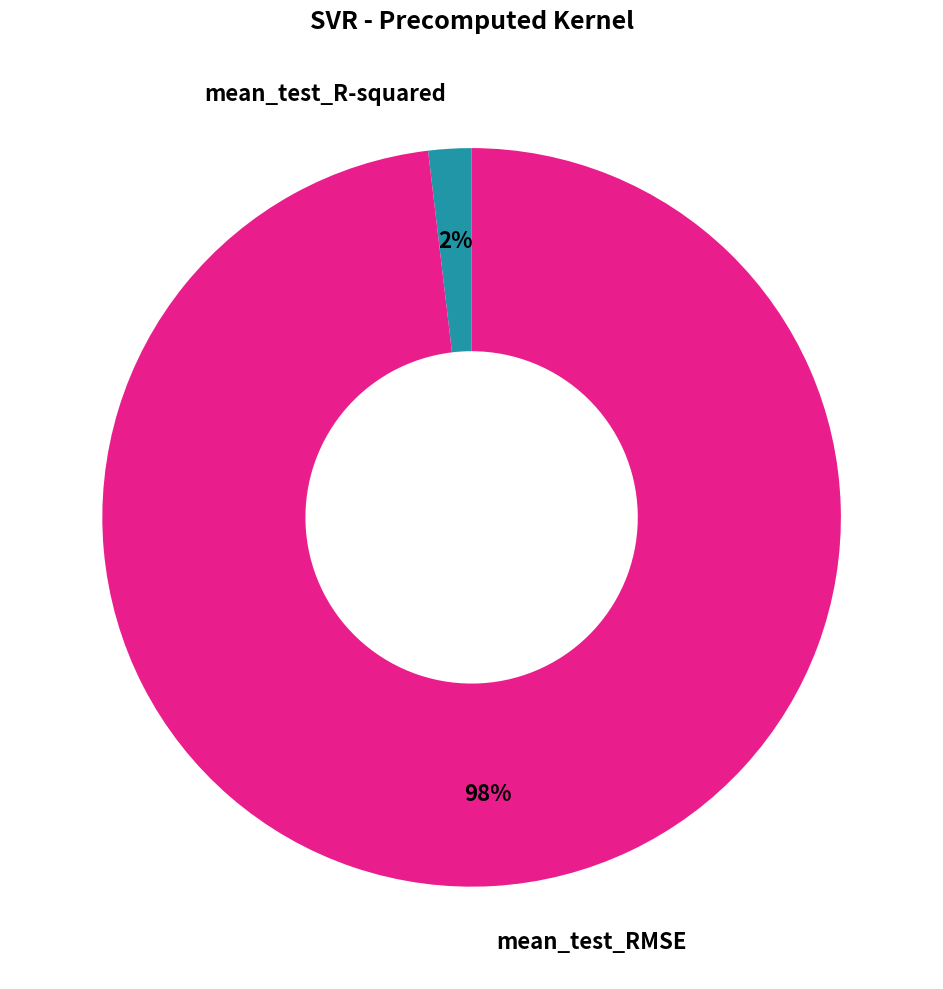

Rank the categories by value from highest to lowest.

mean_test_RMSE, mean_test_R-squared